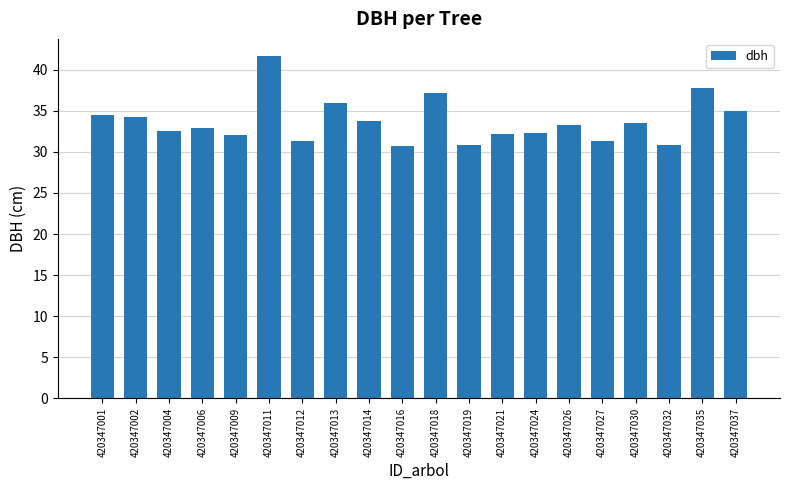

What is the value of the 19th bar from the left?

37.8